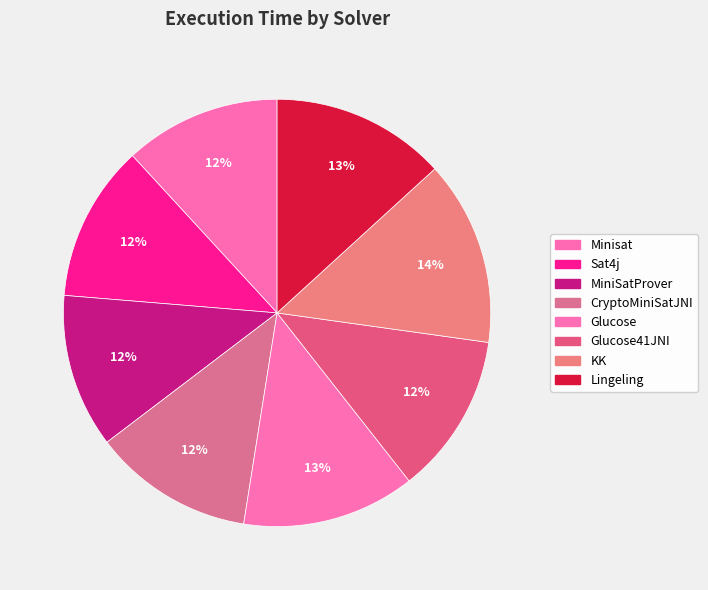

What is the smallest slice in the pie chart?

MiniSatProver